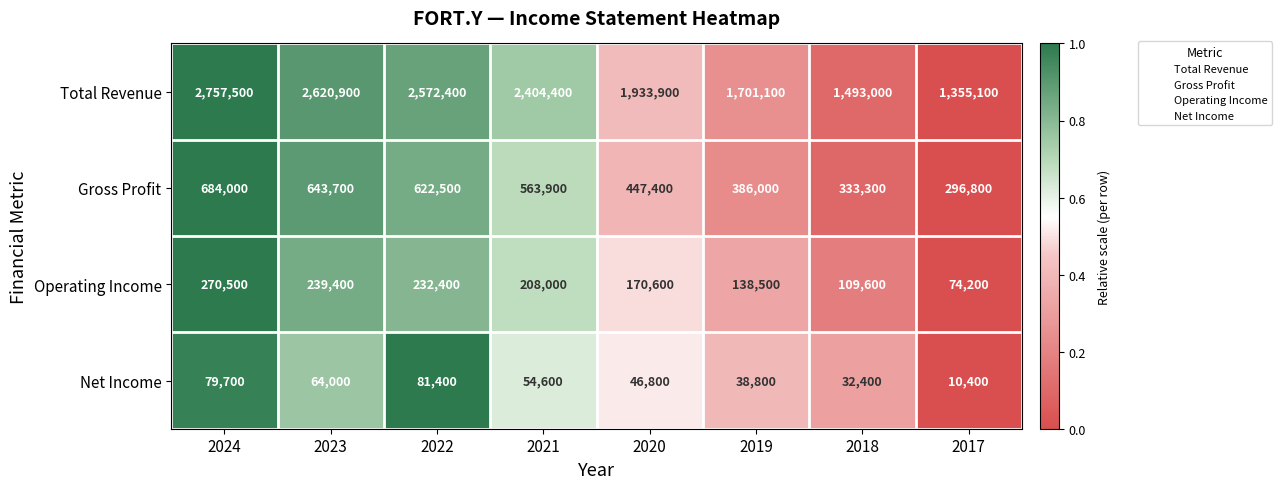

What is the spread (max minus min) of values at 2021?

2349800